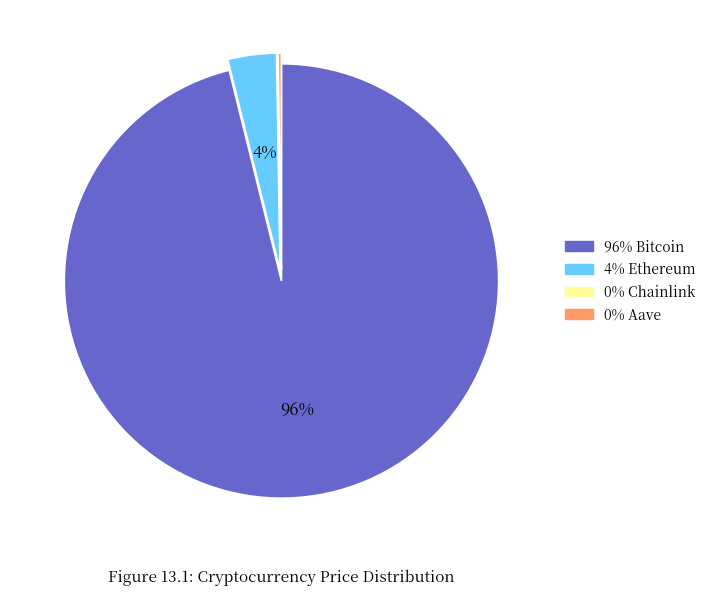

To the nearest percent, what is the average slice percentage?

25%